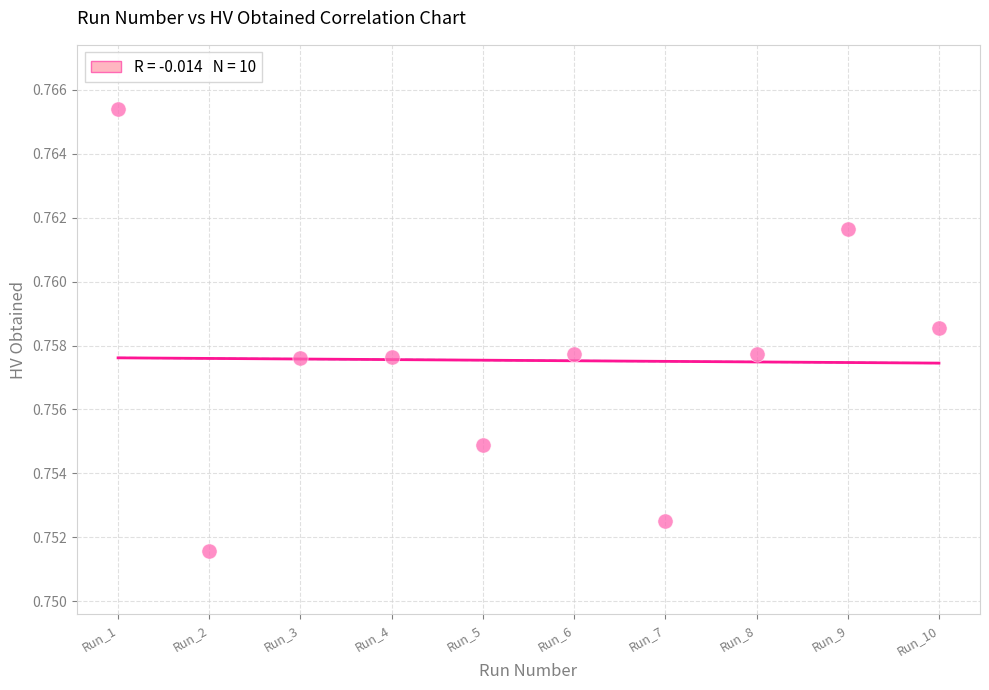

What is the range of X values (max minus min)?

9.0